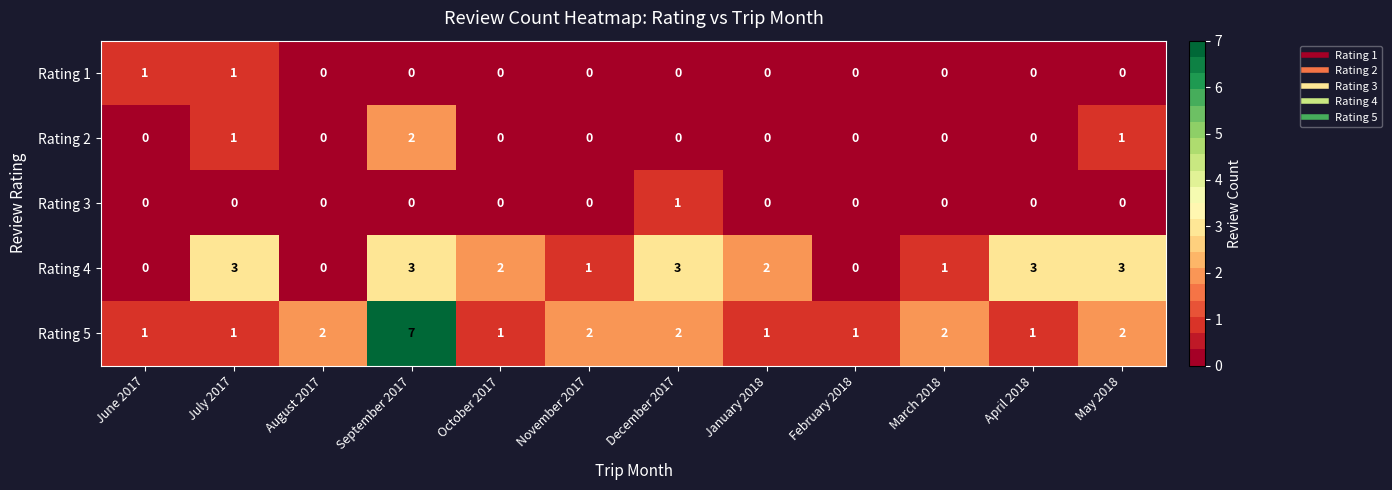

What is the difference between the highest and lowest values at August 2017?

2